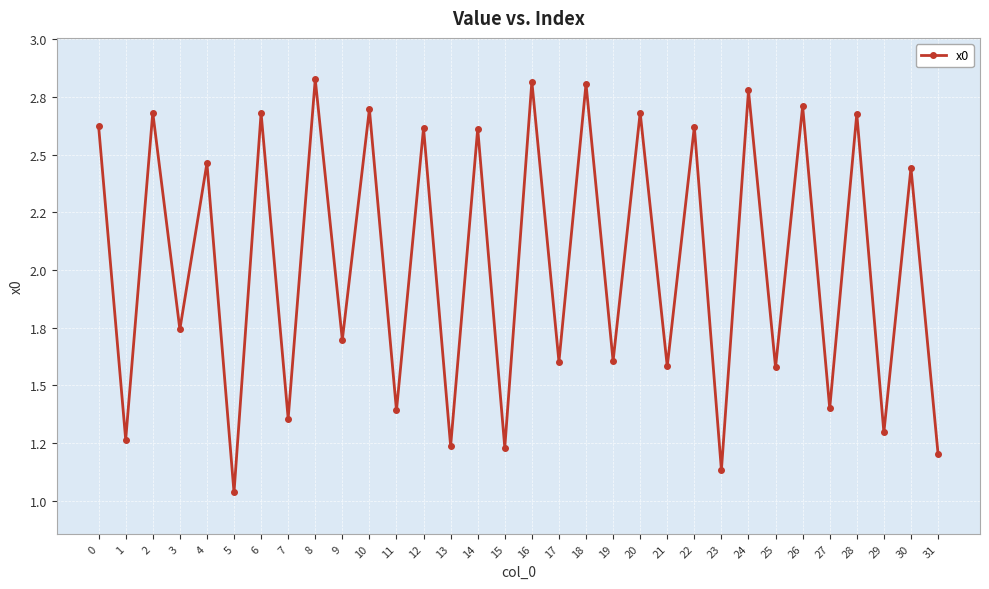

Is this an area chart (filled region under the line)?

No